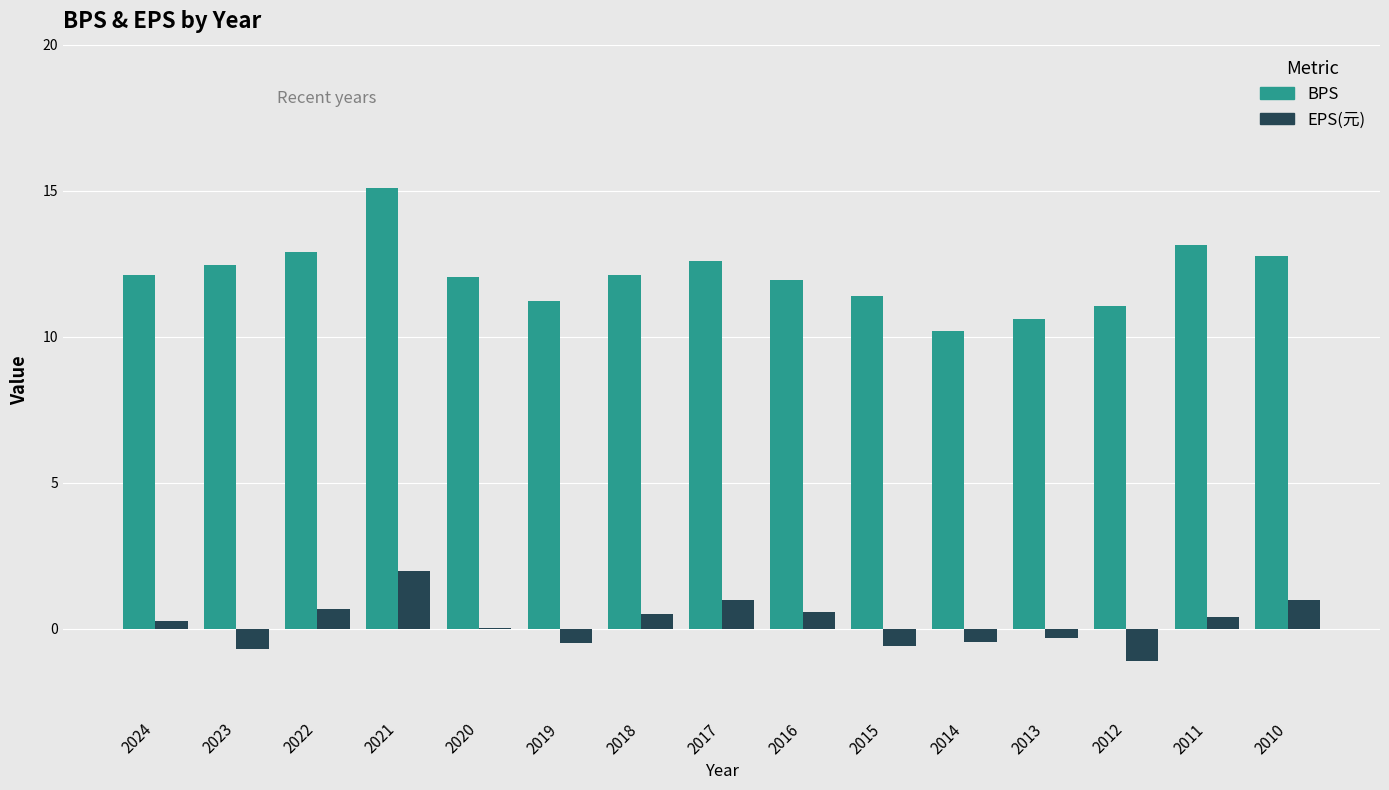

What is the average value of the EPS(元) series?

0.2